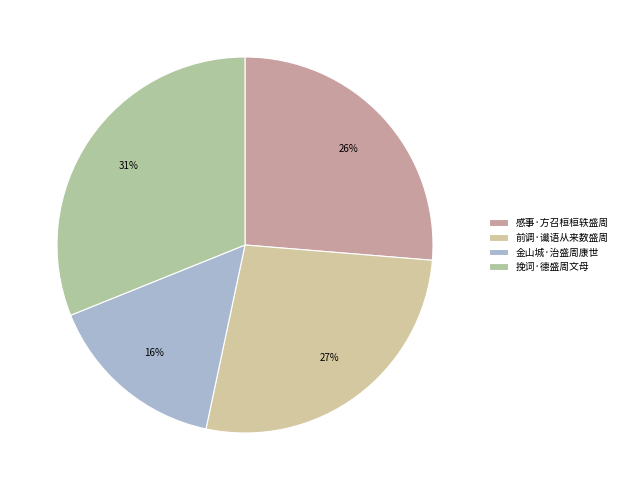

The 金山城·治盛周康世 slice represents 8% of the pie. True or false?

False